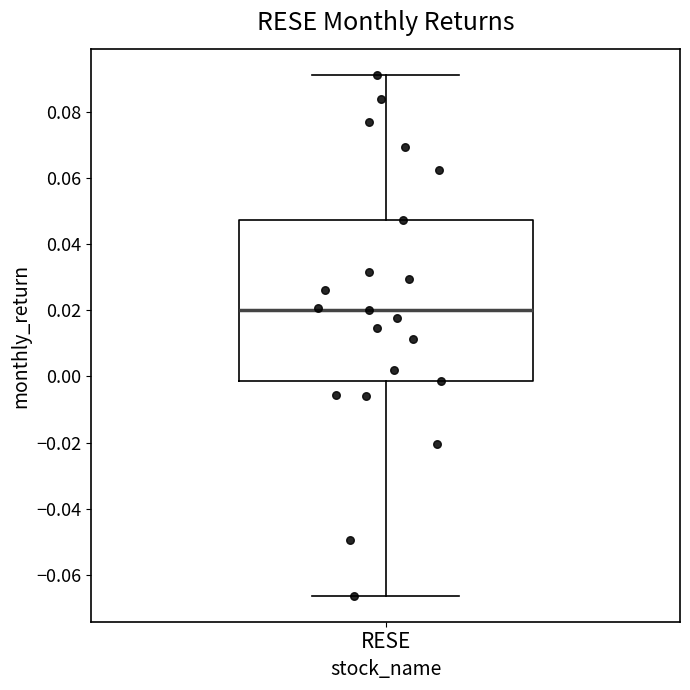

Where is the upper edge of the box for RESE on the y-axis? The values are not printed on the chart, so give them approximately, as read against the axis.

0.048